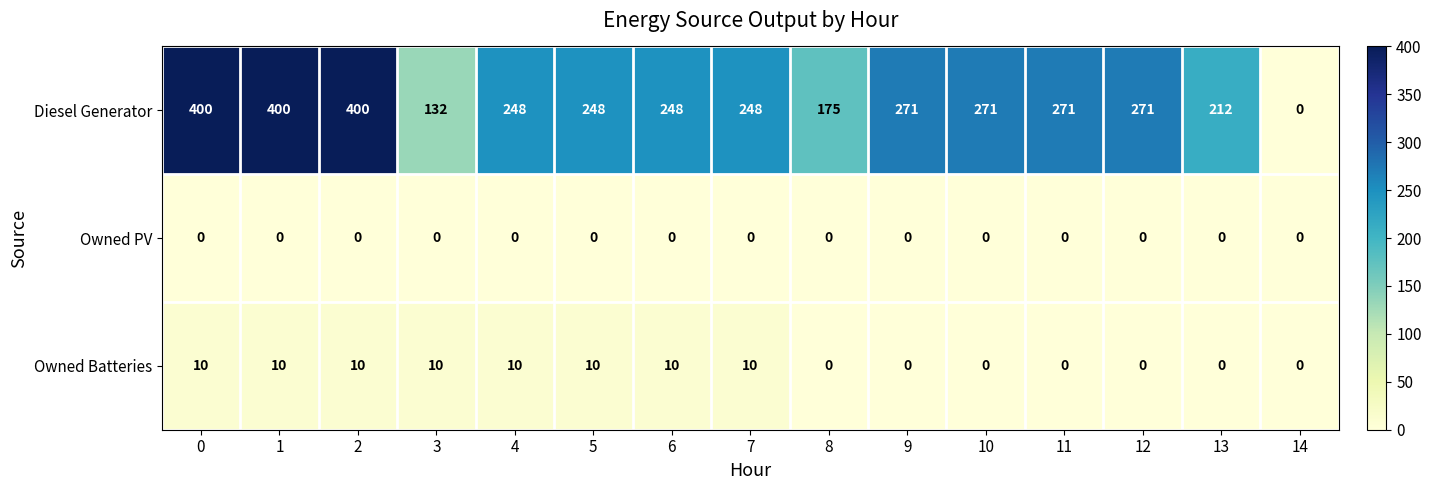

The Owned Batteries series shows 0 at 10. True or false?

True